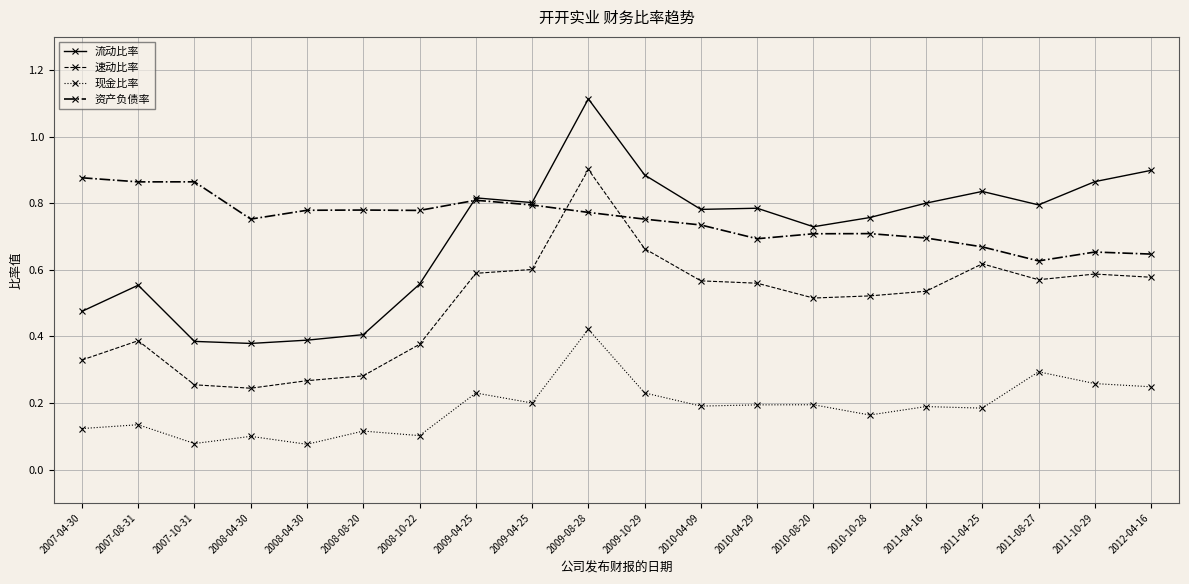

What are all the series names shown in the legend?

流动比率, 速动比率, 现金比率, 资产负债率